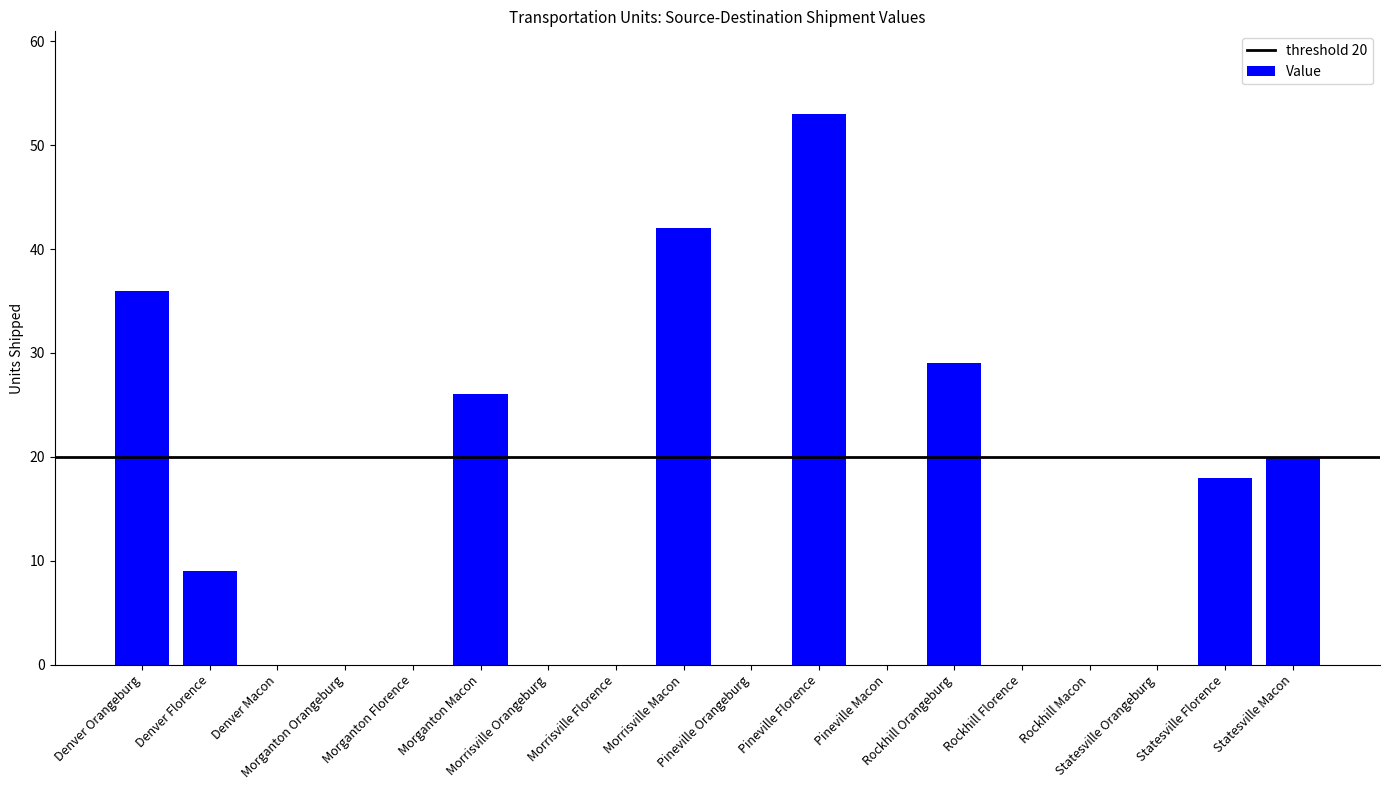

What is the greatest value displayed?

53